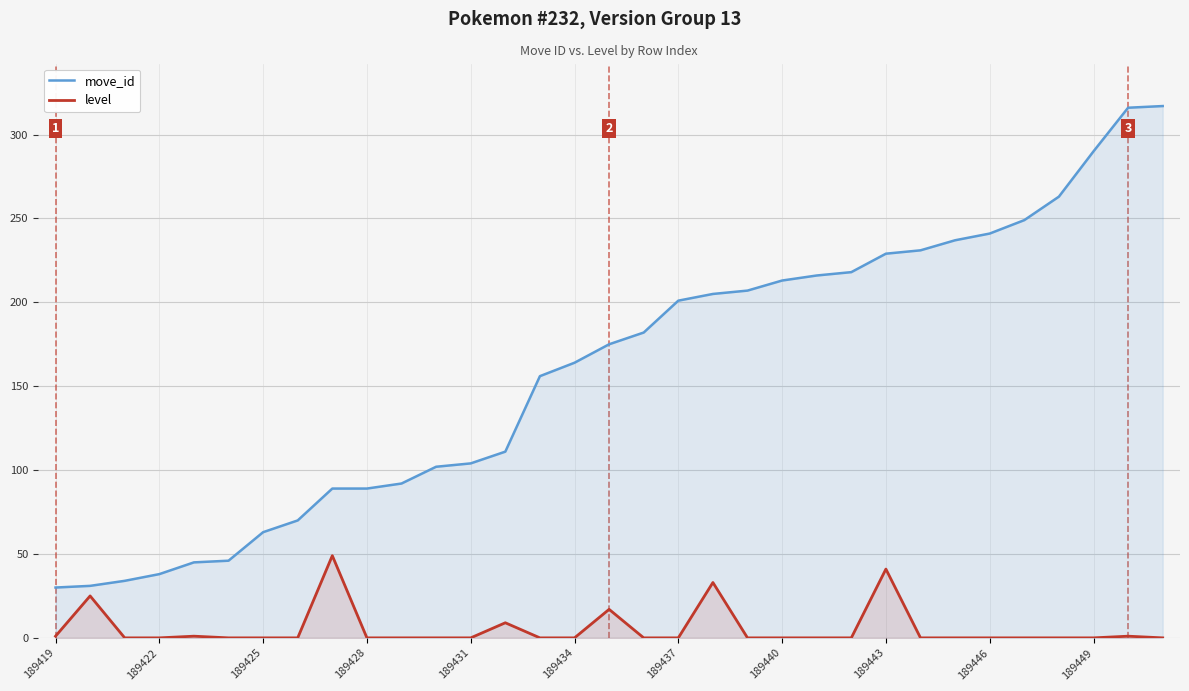

What is the average value of the level series?

5